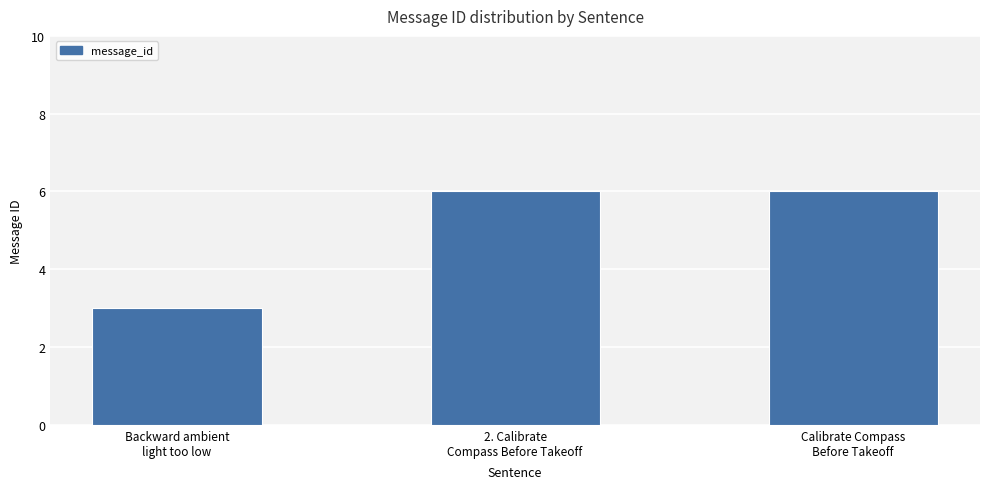

What is the difference between the values at Backward ambient
light too low and 2. Calibrate
Compass Before Takeoff?

3